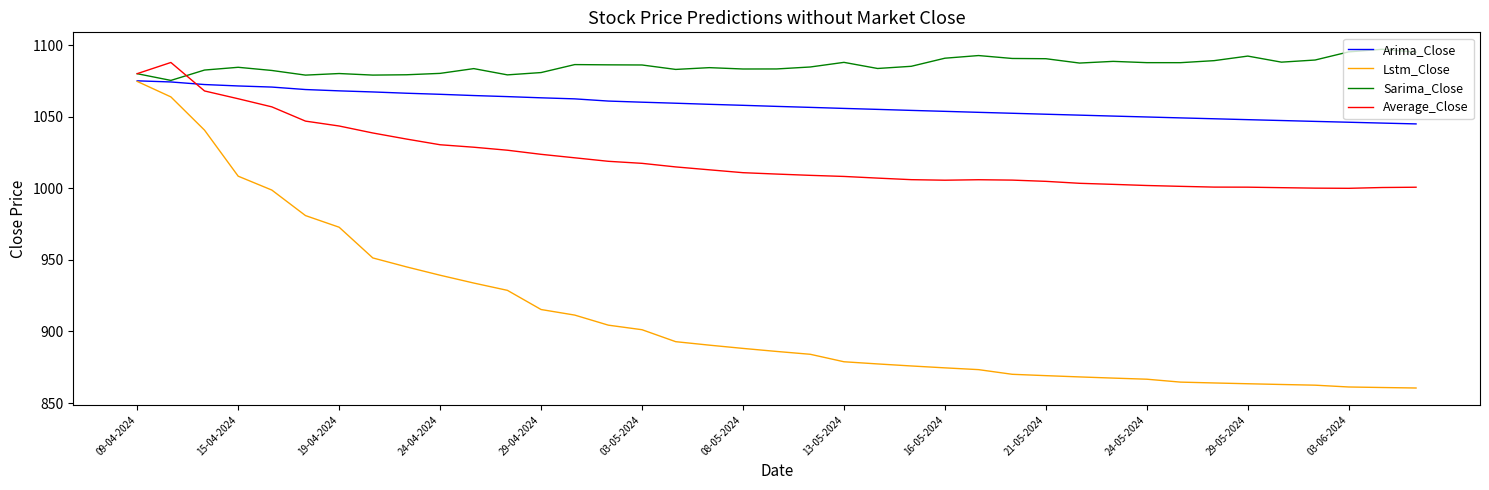

Rank the series by their average value, from lowest to highest.

Lstm_Close, Average_Close, Arima_Close, Sarima_Close